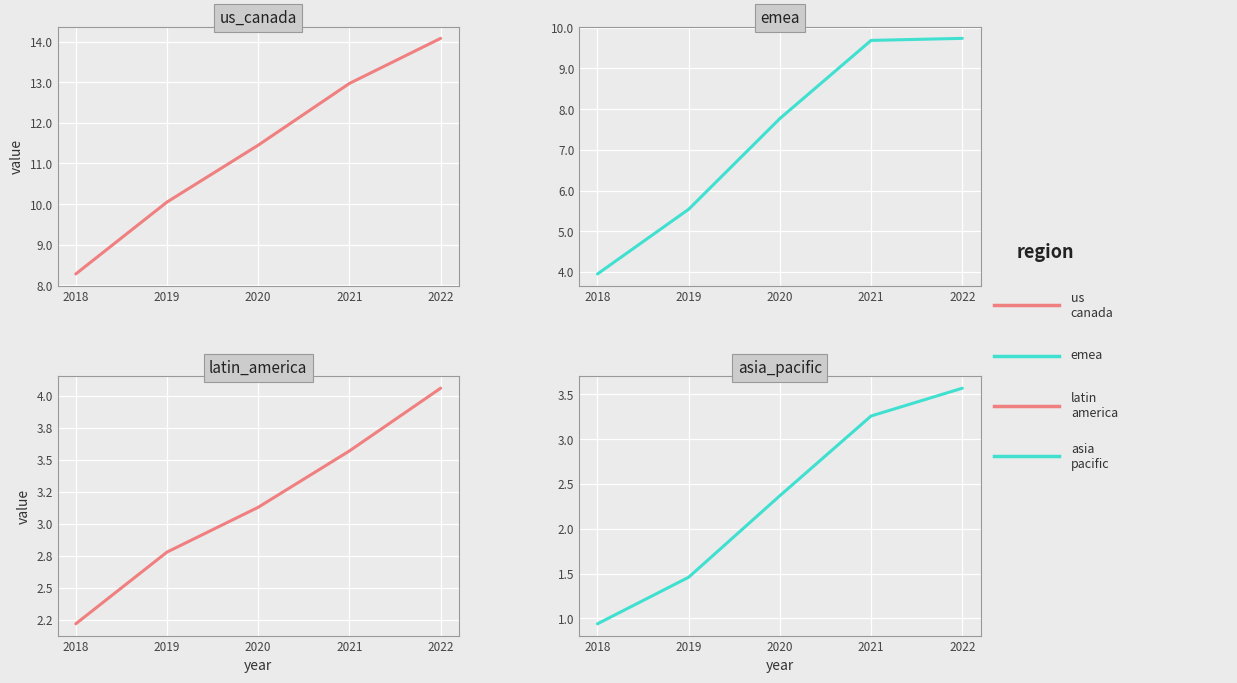

What is the value of the emea point at the 1st from the left?

4.0